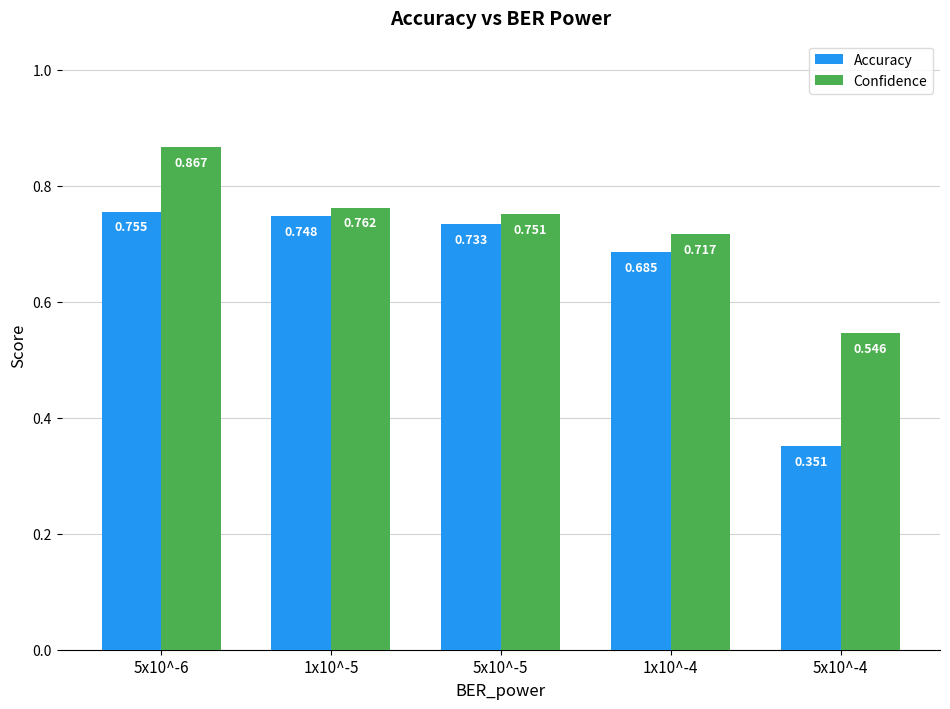

What is the total value across all series at 5x10^-6?

1.6